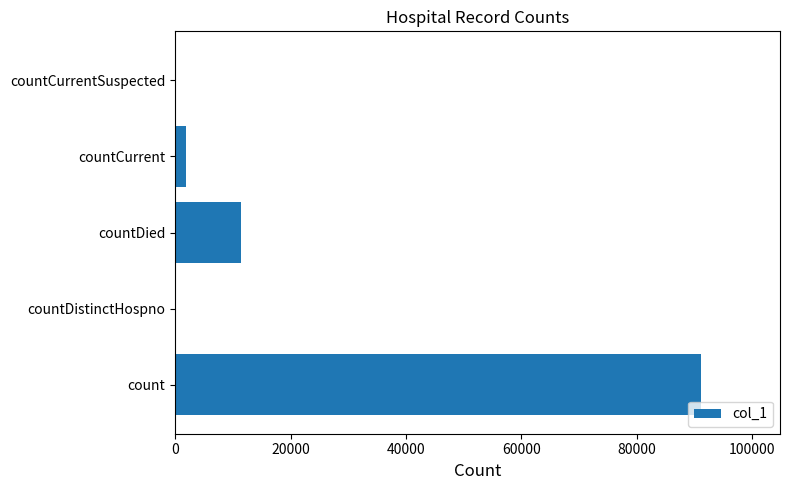

Does the chart contain stacked bars?

No